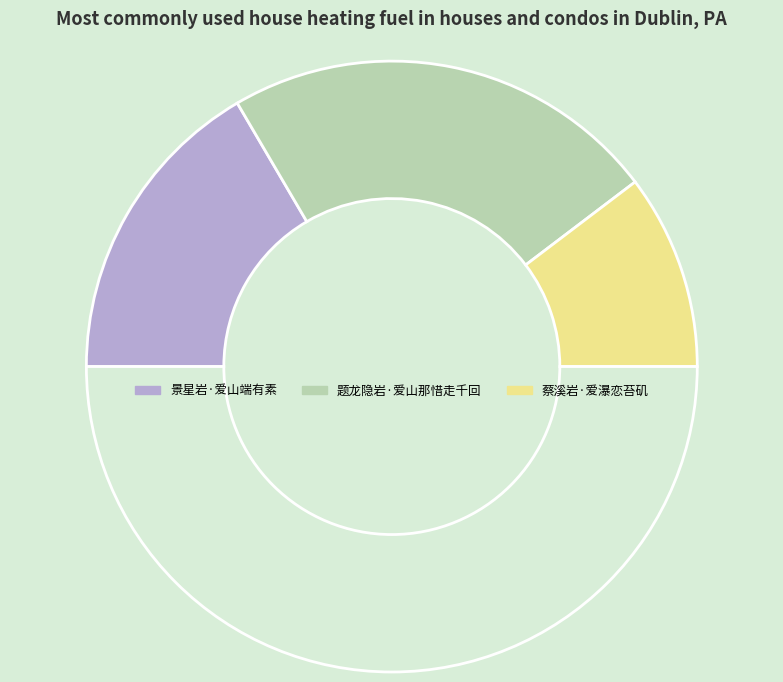

To the nearest percent, what is the difference between the largest and smallest slice percentages?

26%